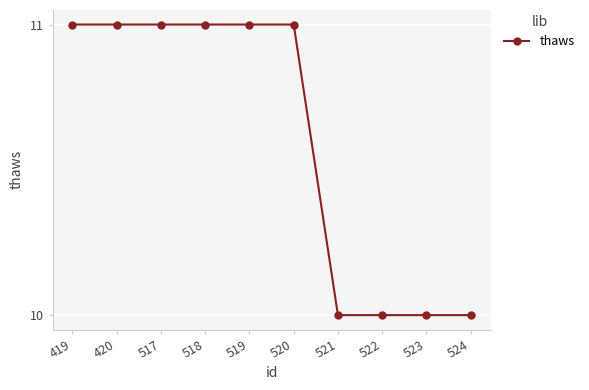

Reading left to right, transcribe all the data shown in this chart.

11	11	11	11	11	11	10	10	10	10